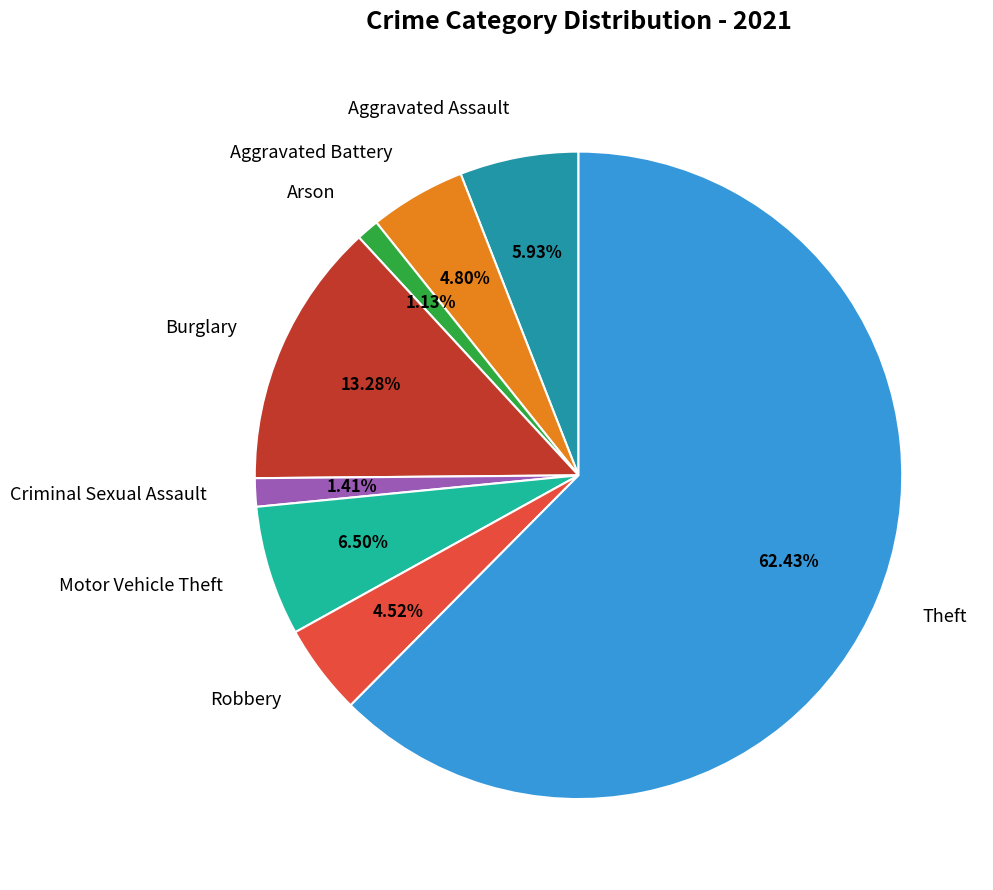

Which has a higher value, Aggravated Assault or Burglary?

Burglary